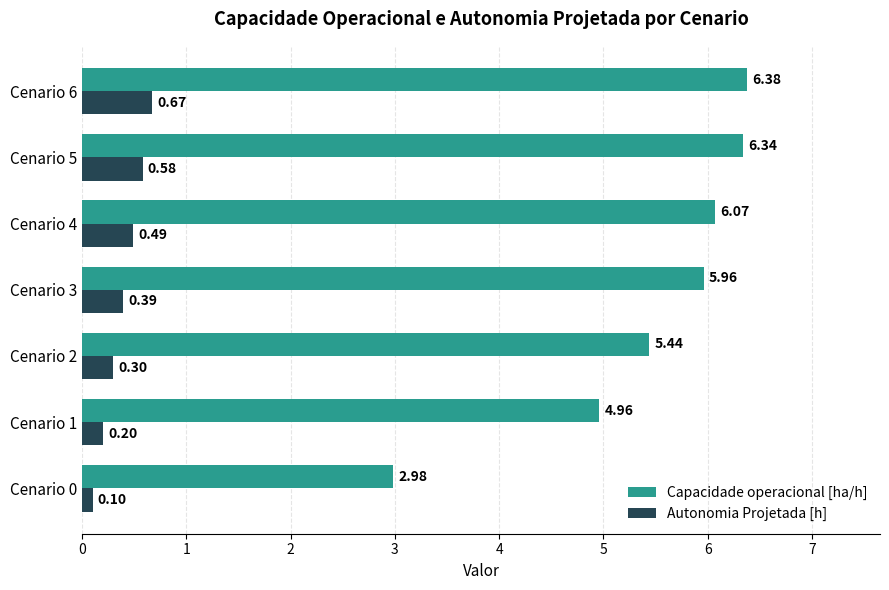

What is the spread (max minus min) of values at Cenario 1?

4.8